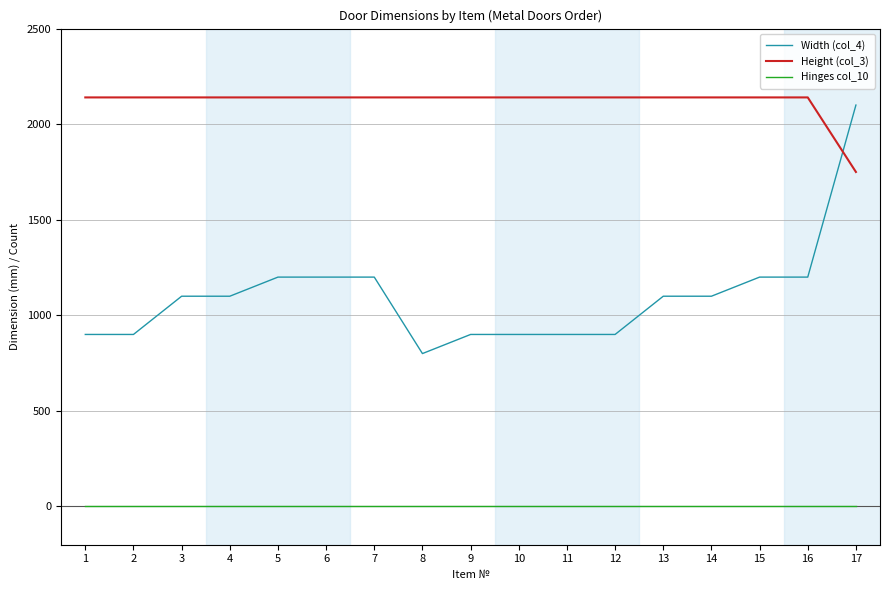

List the series in order of their peak value, highest first.

Height (col_3), Width (col_4), Hinges col_10